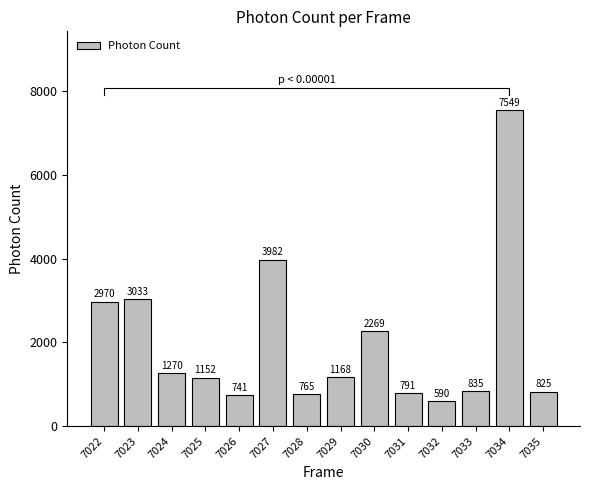

List the labels in order of value, largest first.

7034, 7027, 7023, 7022, 7030, 7024, 7029, 7025, 7033, 7035, 7031, 7028, 7026, 7032